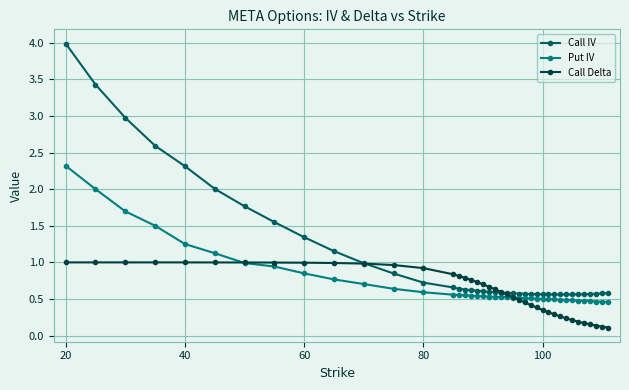

What is the greatest value displayed?

4.0